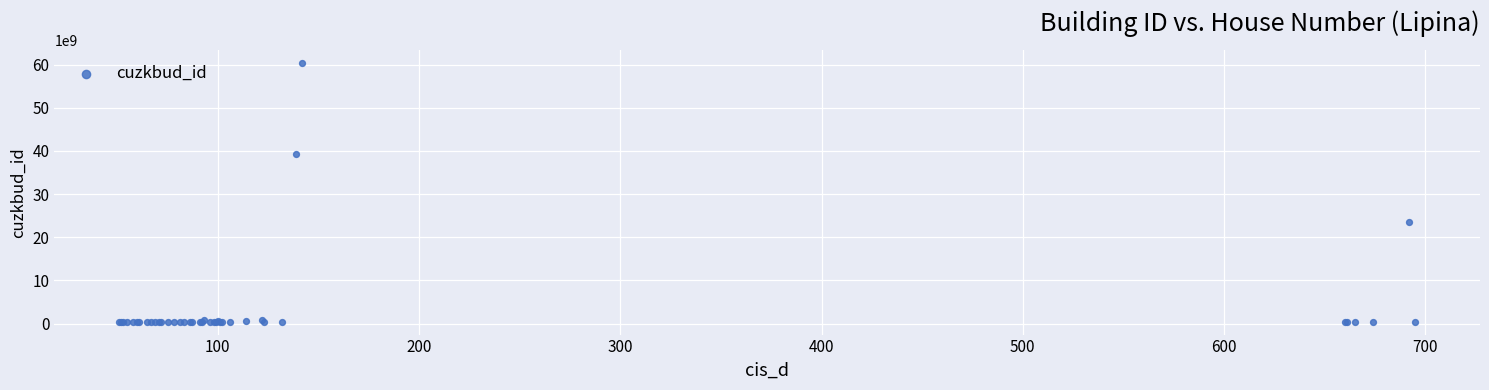

What Y value in the scatter plot is closest to 30411884407?

23493930010